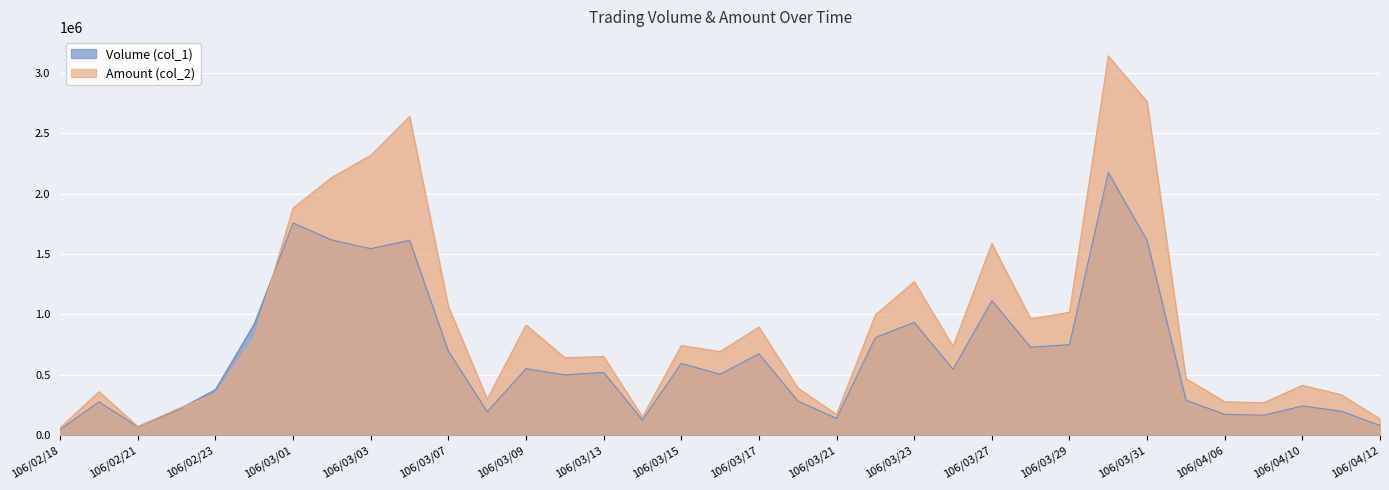

How many lines are shown in the chart?

2